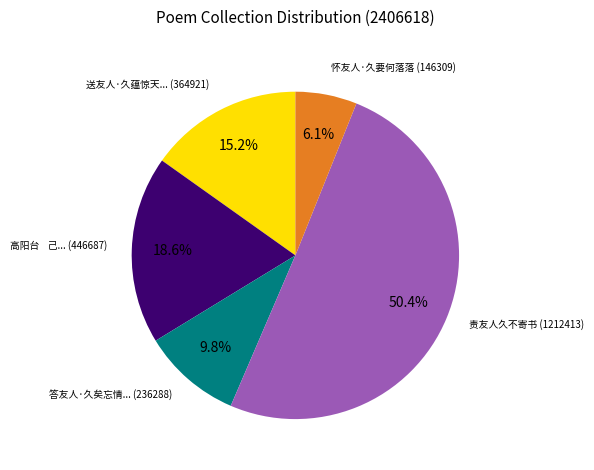

Does any single category account for the majority?

Yes